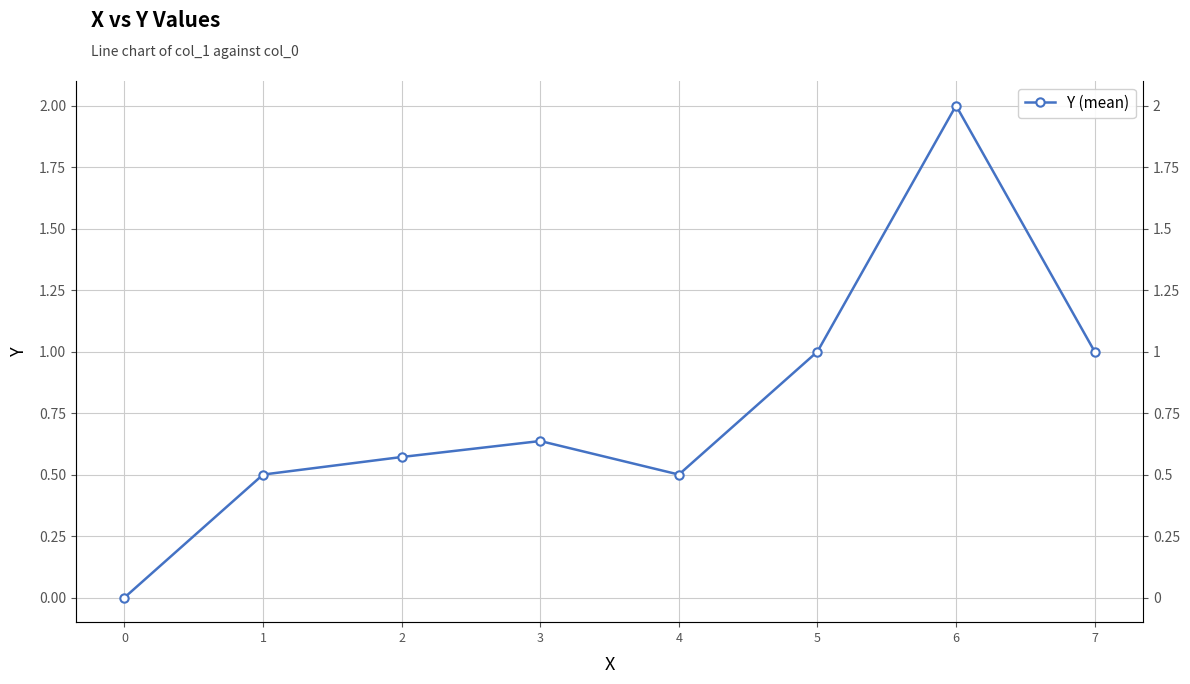

Count the number of data series in this chart.

1